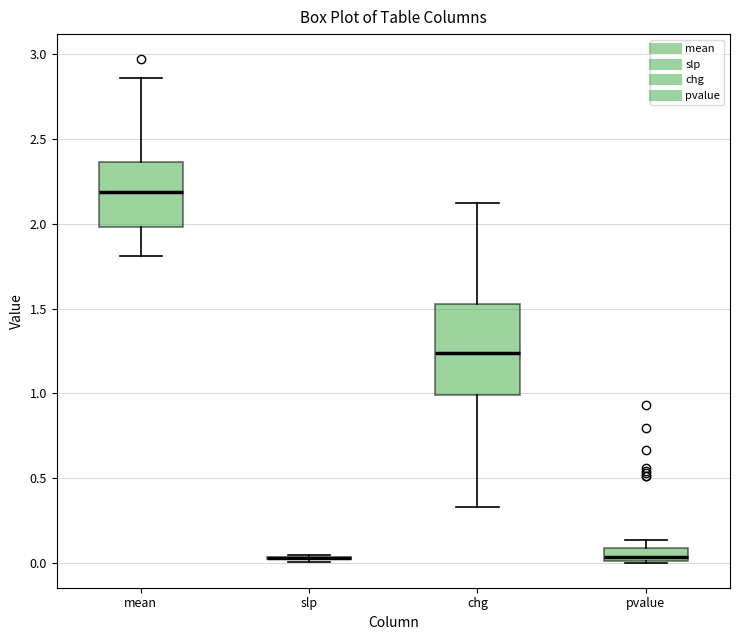

Comparing the boxes themselves (not the whiskers), which one is the tallest?

chg